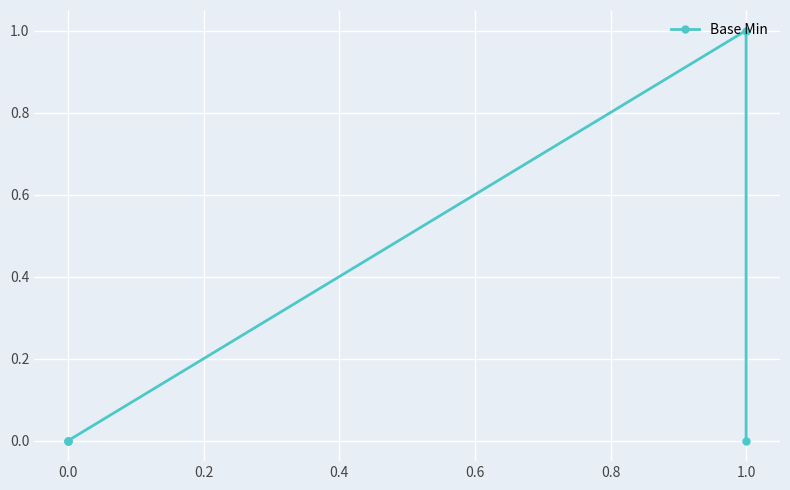

The chart shows a value of 1 at 1.0. True or false?

False